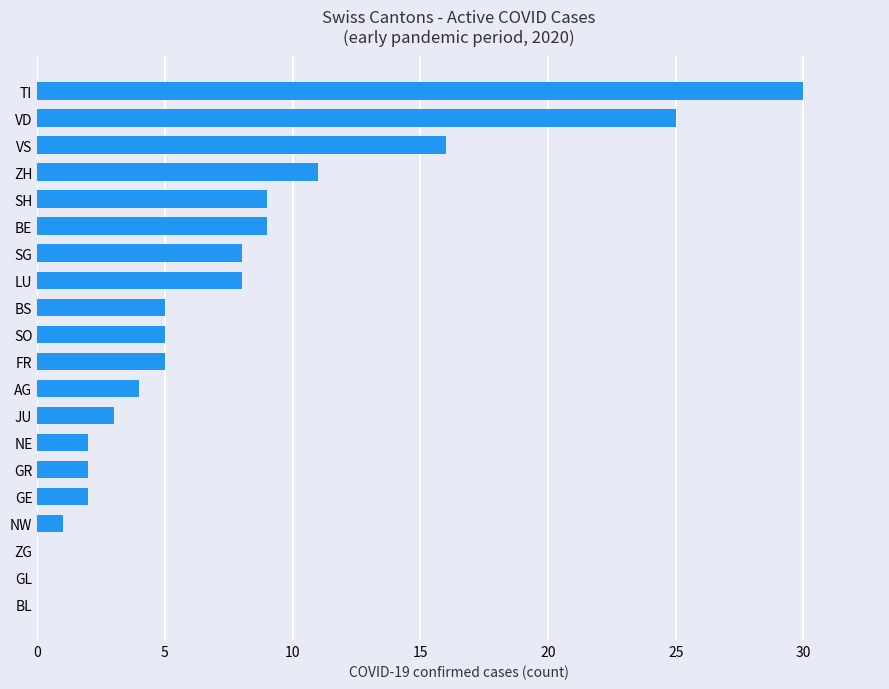

Are the bars horizontal?

Yes